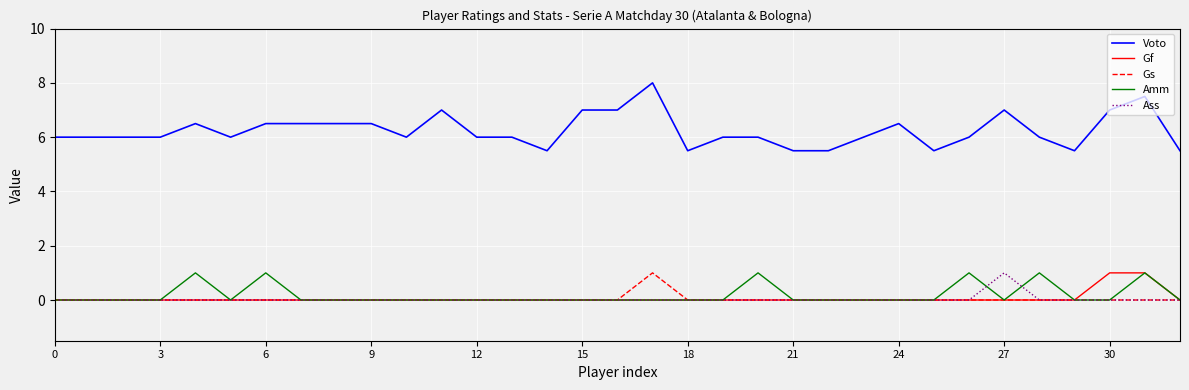

True or false: Amm and Voto cross at least once.

False